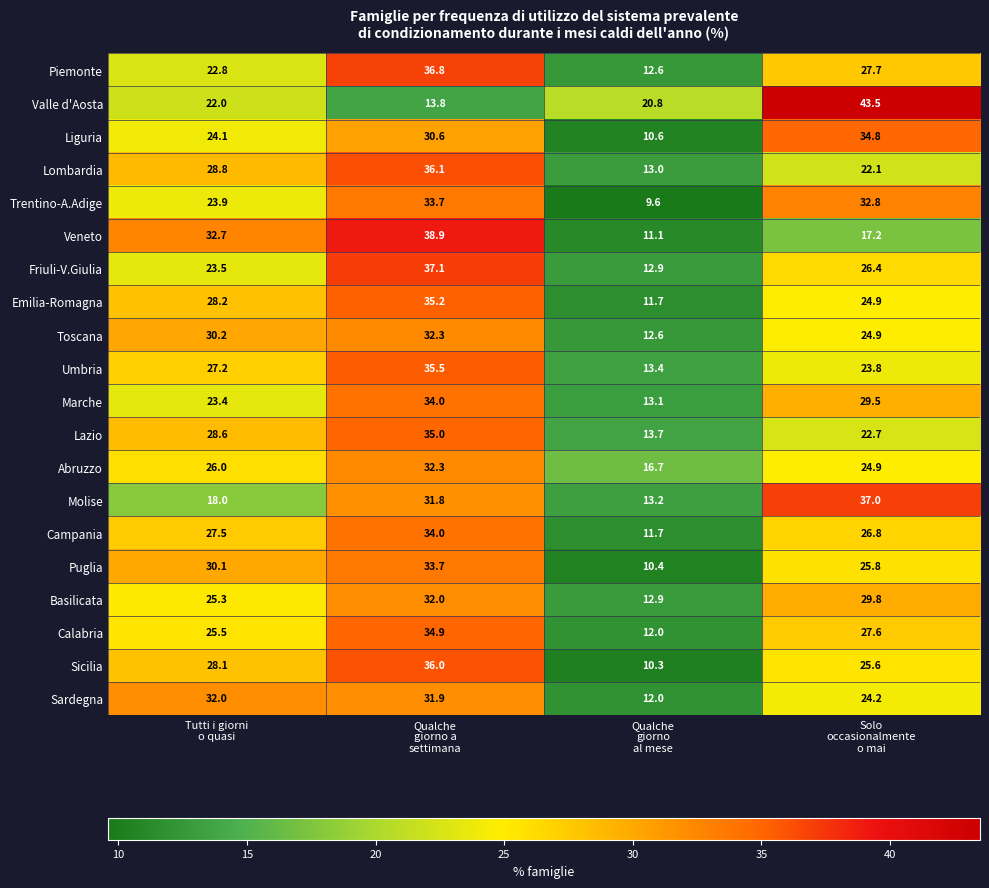

What is the difference between the second highest and minimum values in the Toscana series?

17.6